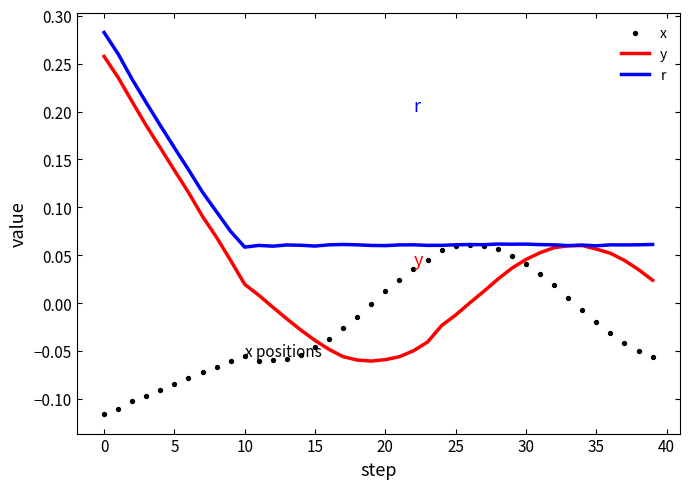

Is the value of y at 12 greater than the value of r at 35?

No